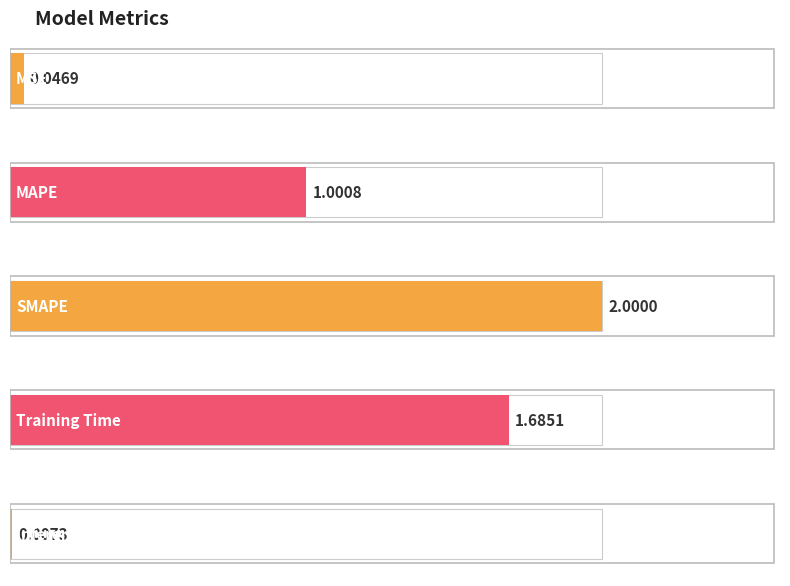

What is the change in value from MSE to MAPE?

+1.0